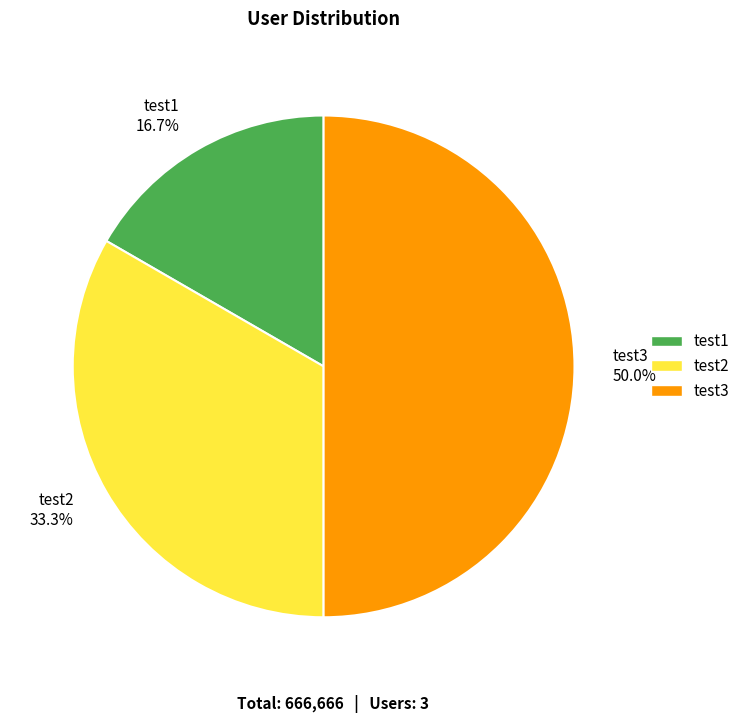

Is it true that test2 is 33% of the pie?

True